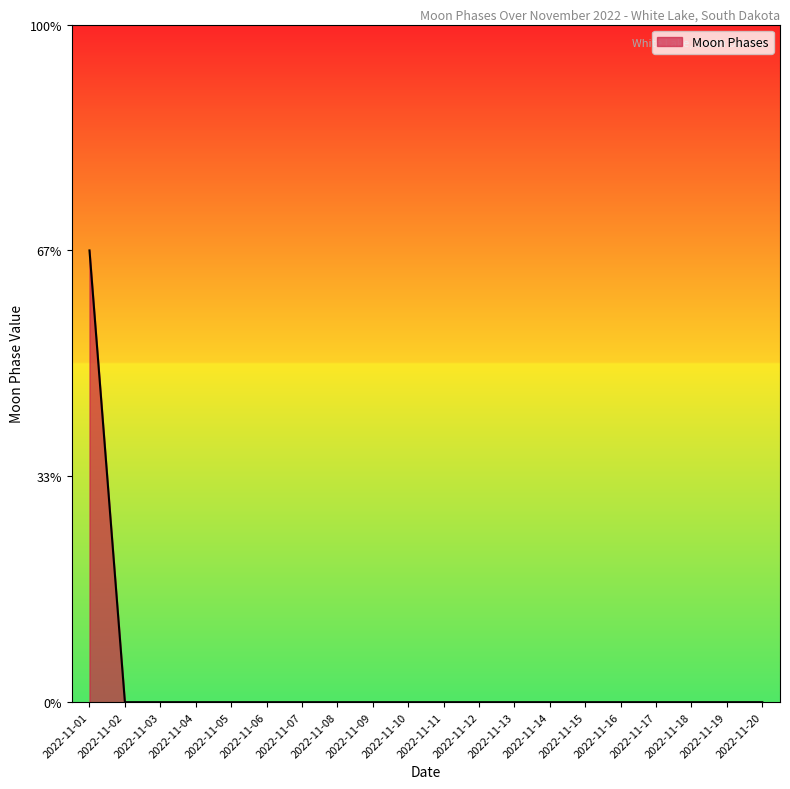

At which category does the chart reach its minimum across all series?

2022-11-02